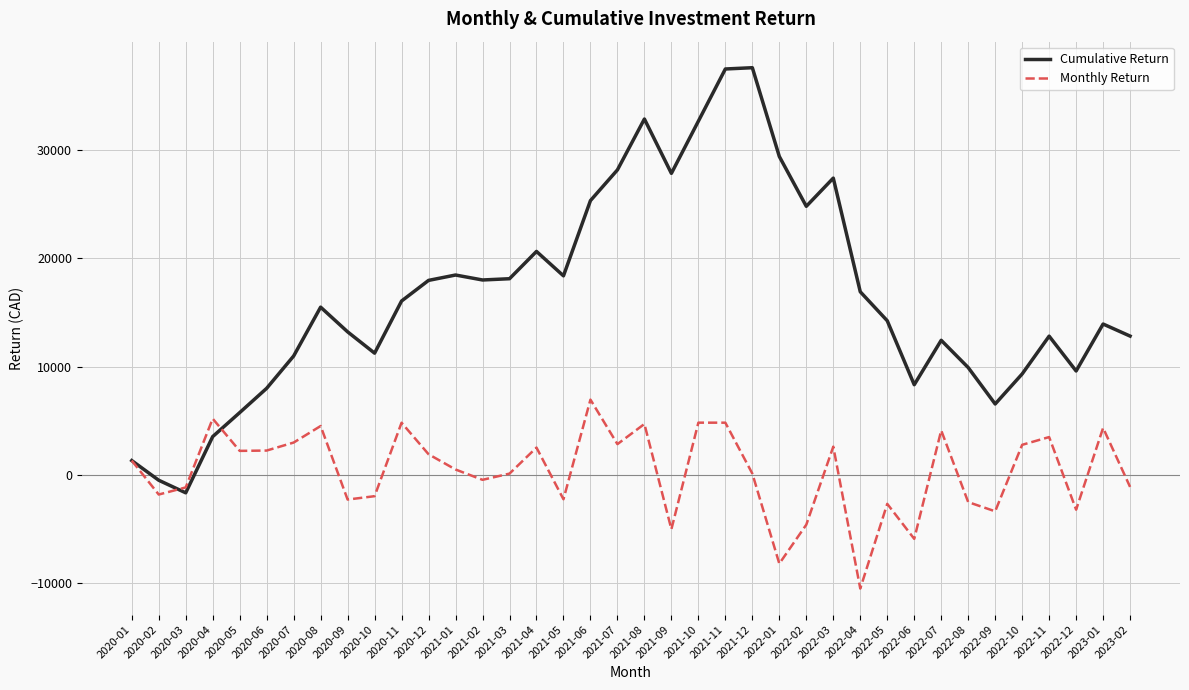

Which series has the largest total across all categories?

Cumulative Return